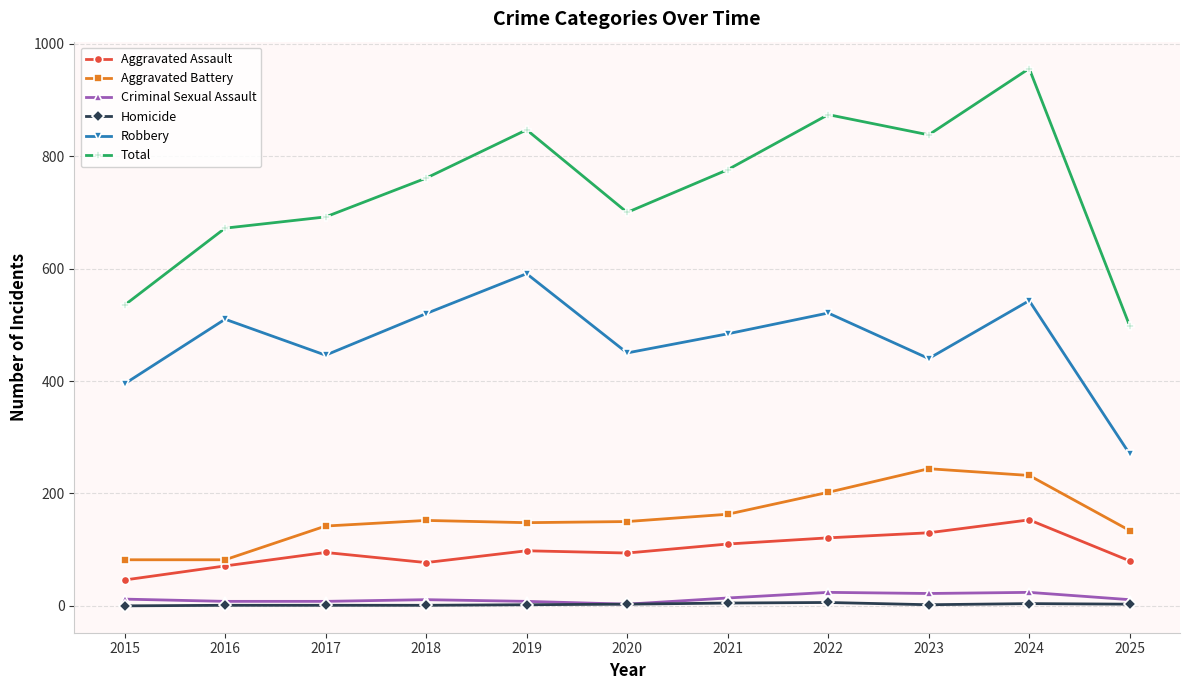

Which series changed the most between 2021 and 2022?

Total